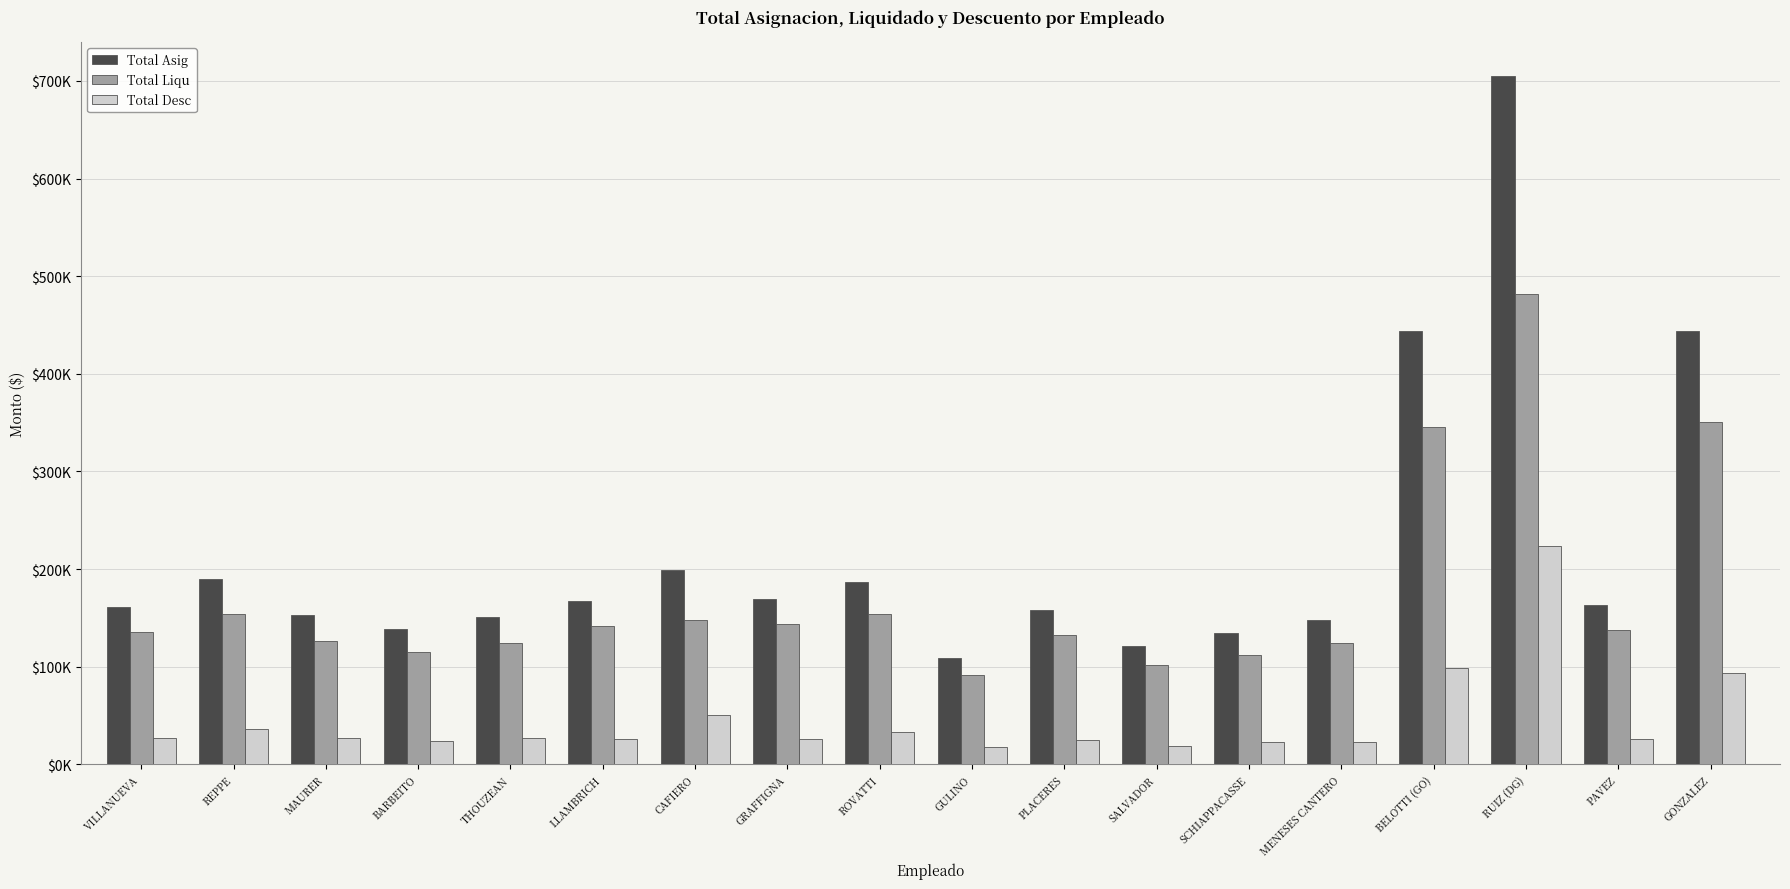

What are all the series names shown in the legend?

Total Asig, Total Liqu, Total Desc